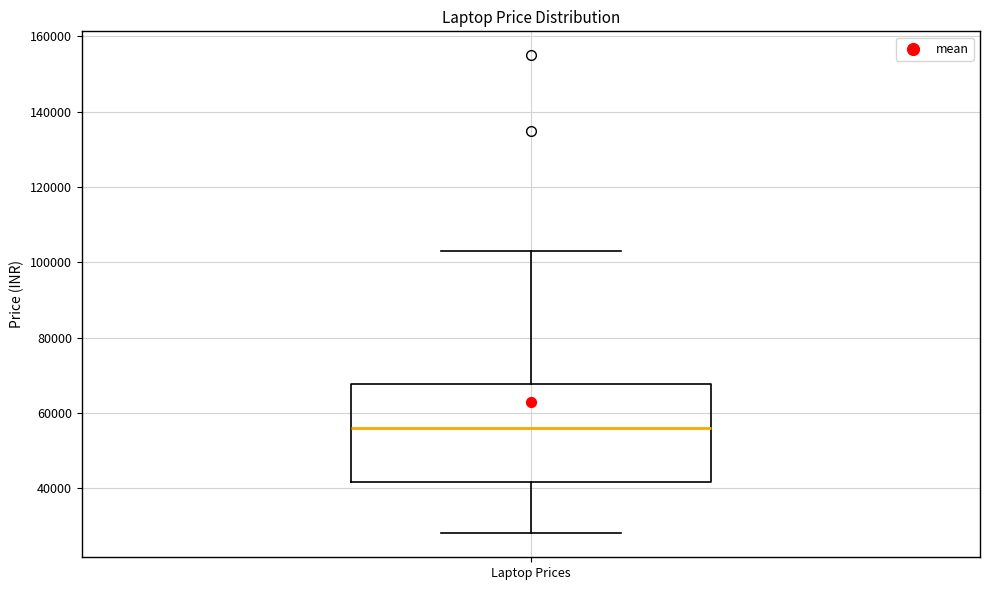

Where is the lower edge of the box for Laptop Prices on the y-axis? The values are not printed on the chart, so give them approximately, as read against the axis.

42000